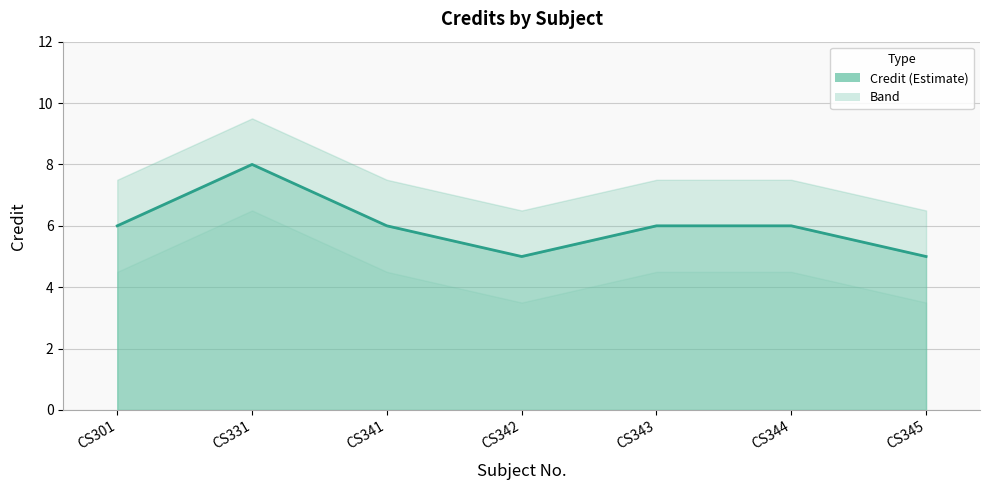

At which label does the data first exceed 6?

CS331